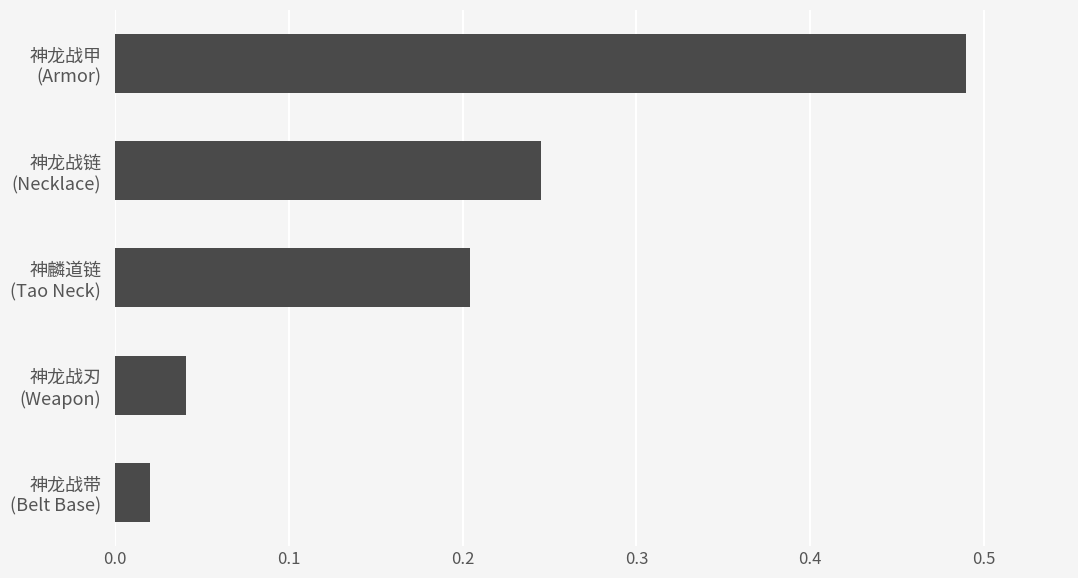

What is the sum of all values?

1.0